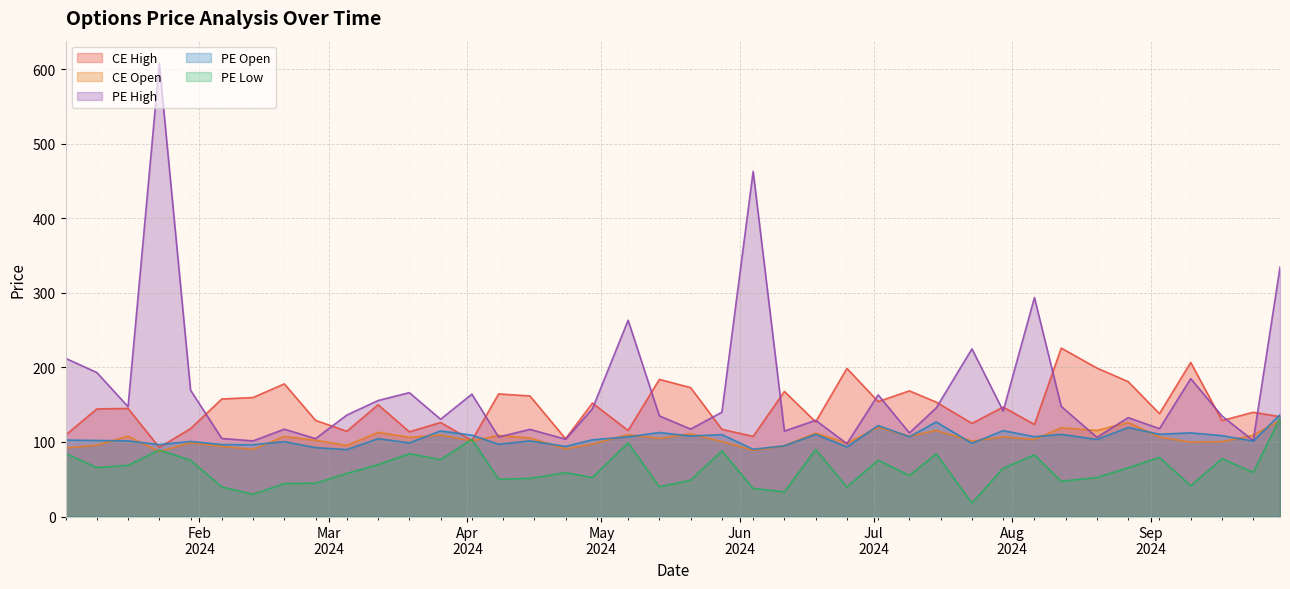

What value does the CE Open series have at 2024-09-17?

100.4